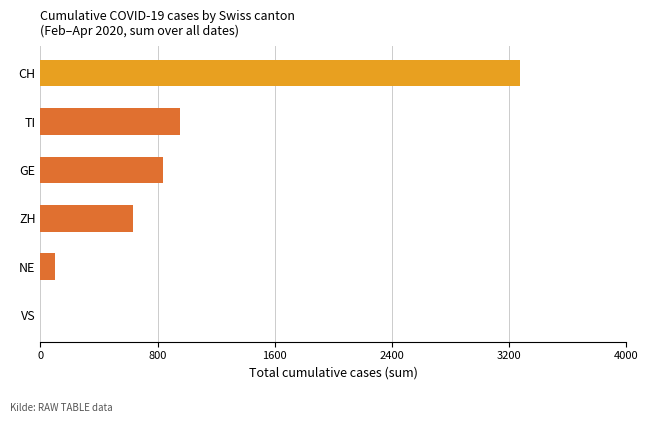

How many positive values are there?

5